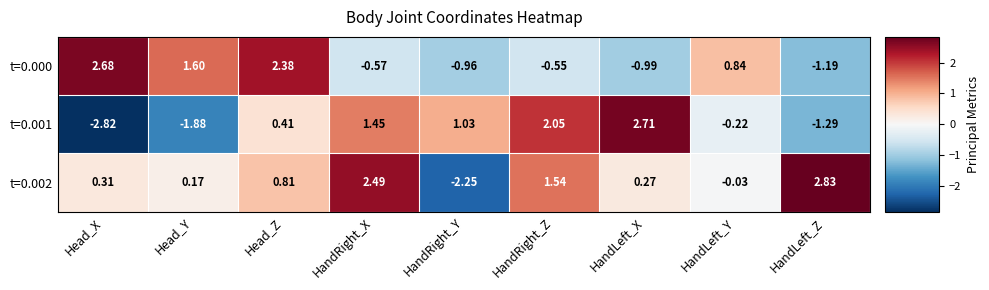

Which series has the largest total across all categories?

t=0.002